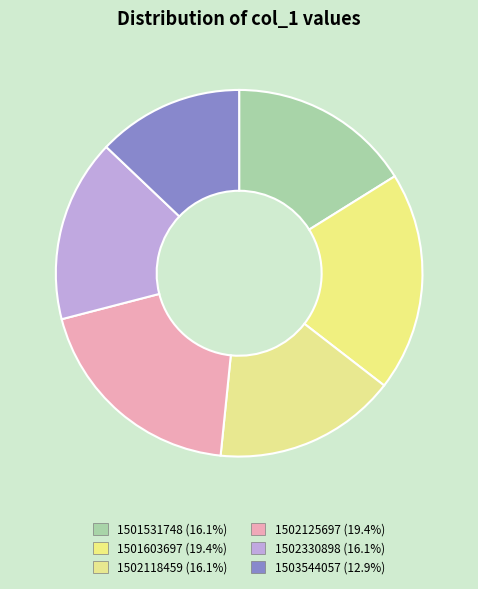

True or false: 1502118459 accounts for 6% of the total.

False